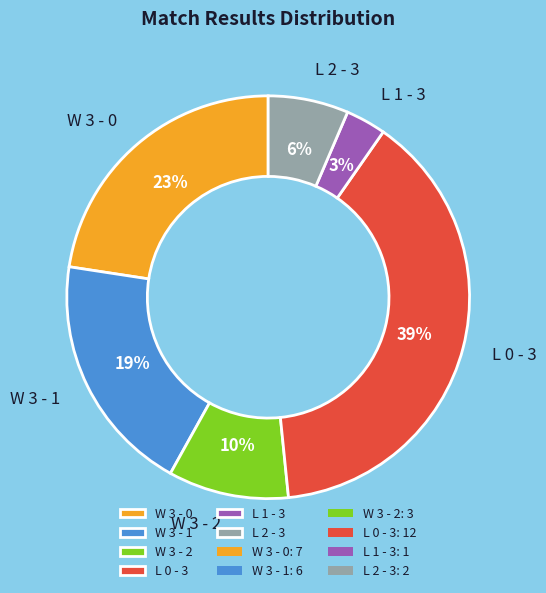

True or false: W 3 - 0 accounts for 37% of the total.

False